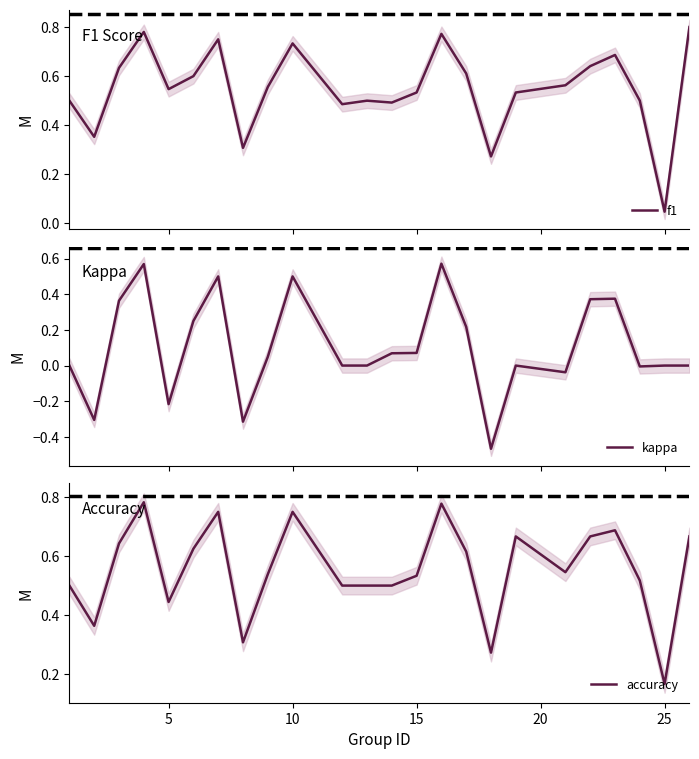

What are all the series names shown in the legend?

f1, kappa, accuracy